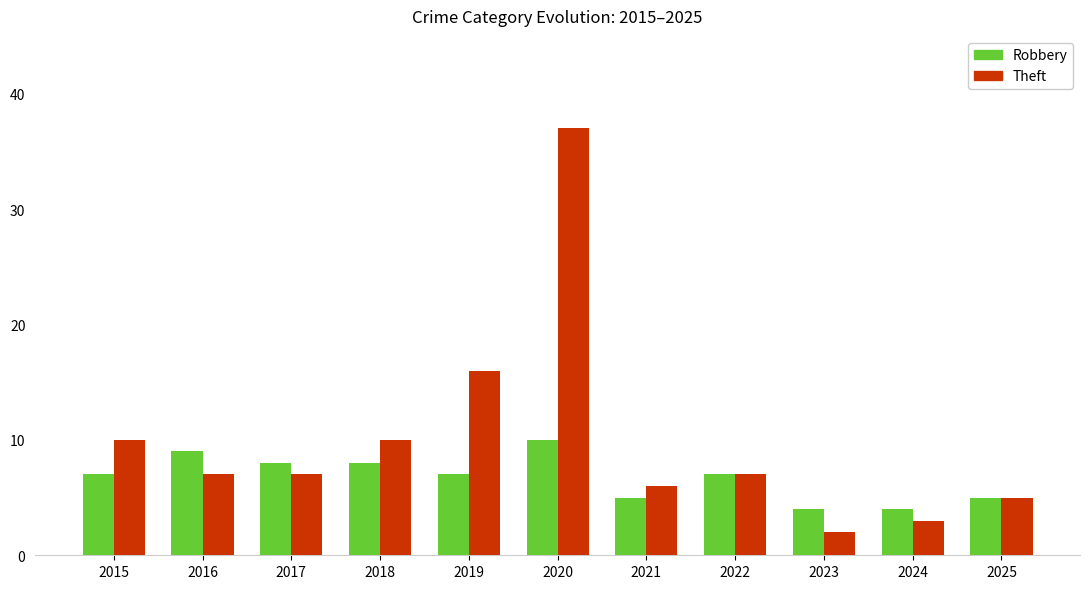

How many data points does each series have?

11